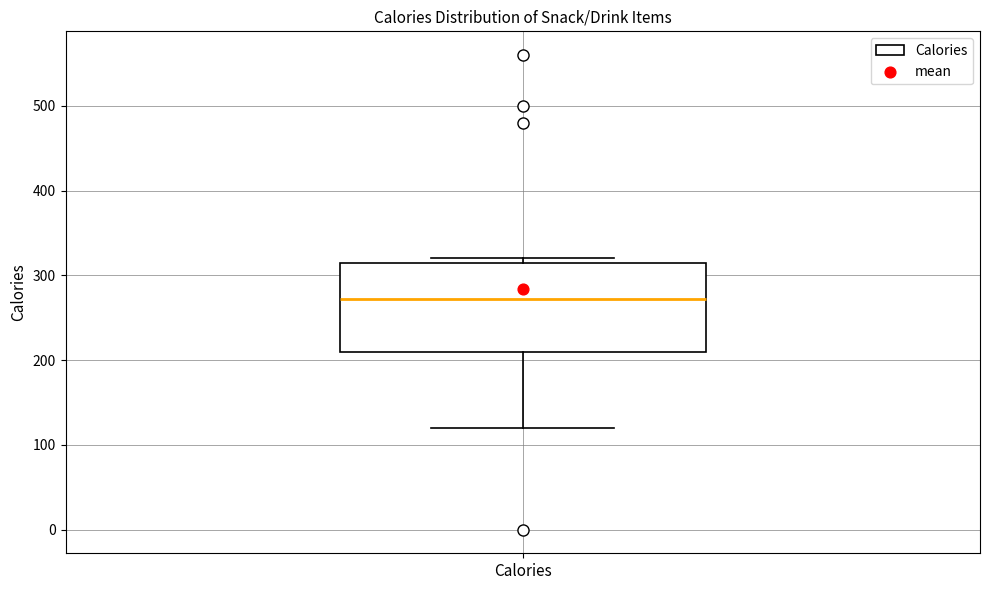

Where is the upper edge of the box for Calories on the y-axis? The values are not printed on the chart, so give them approximately, as read against the axis.

320